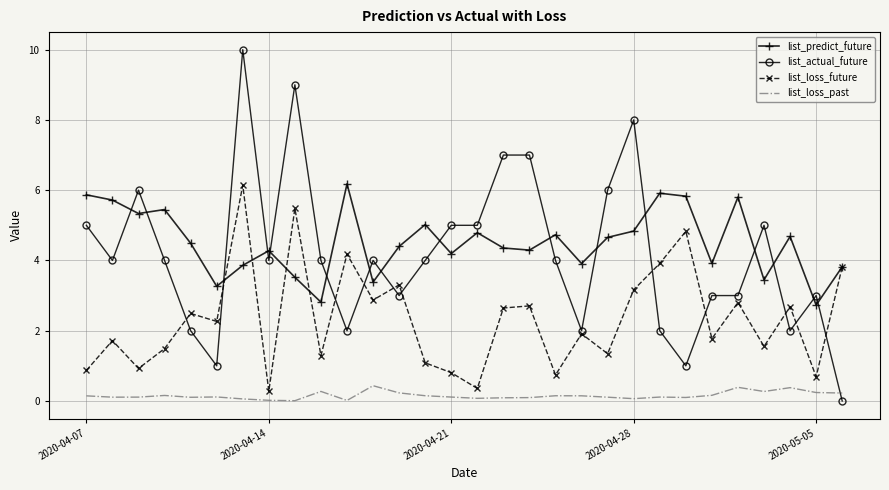

What is the highest value of the list_actual_future series?

10.0